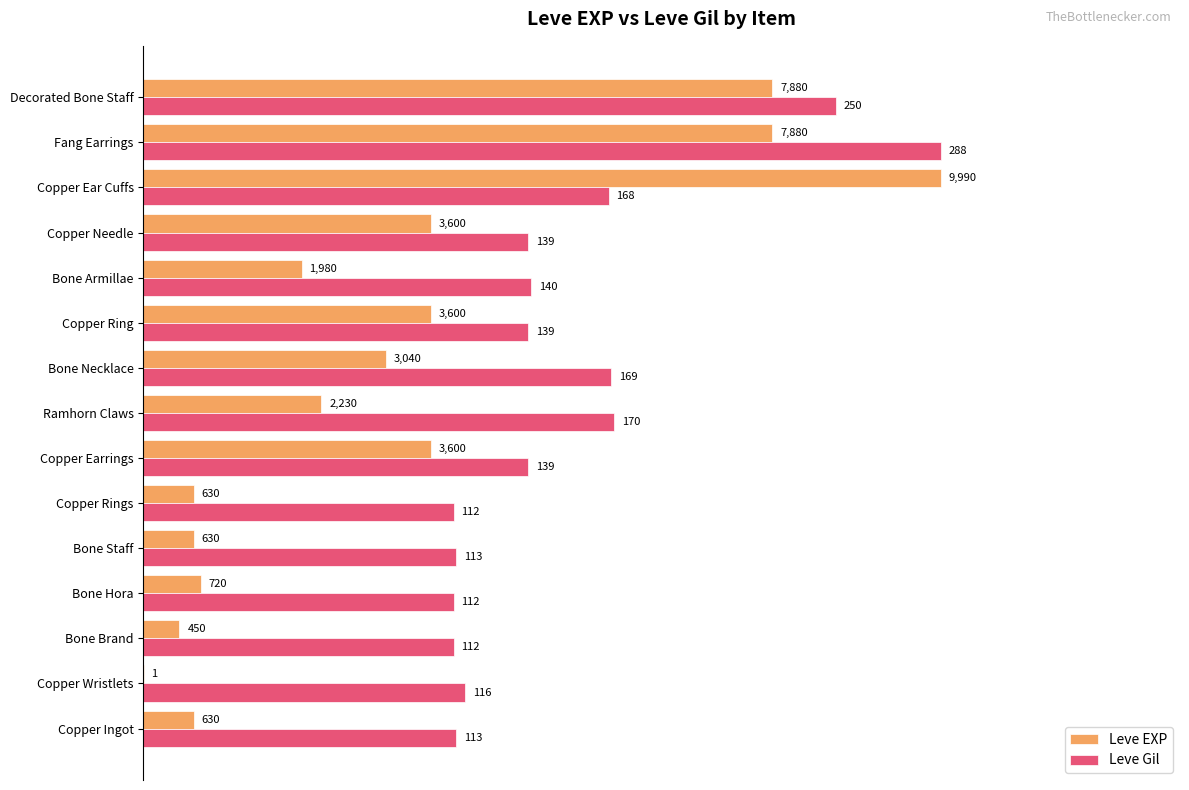

What are all the series names shown in the legend?

Leve EXP, Leve Gil